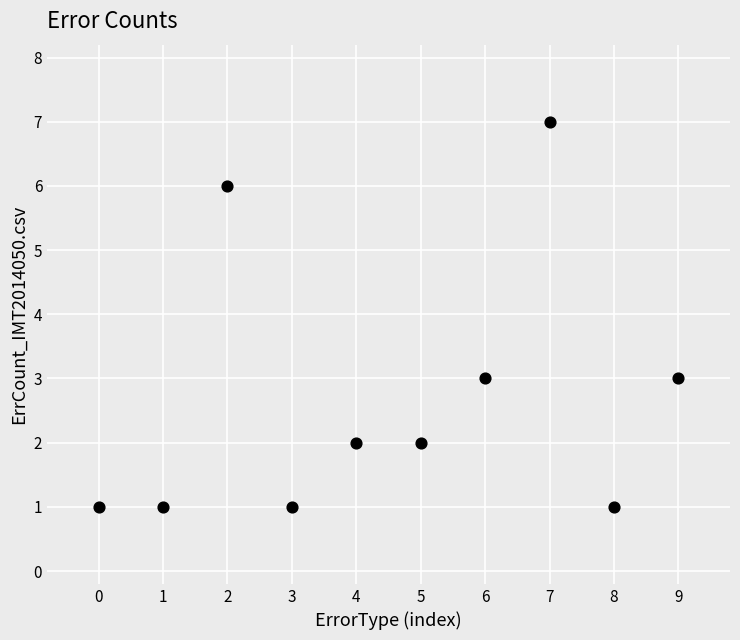

What is the range of Y values (max minus min)?

6